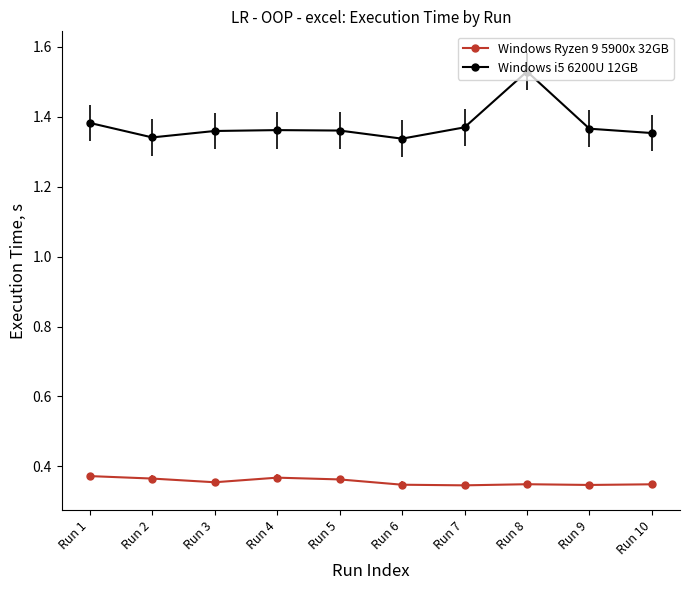

At which label does Windows i5 6200U 12GB reach its peak?

Run 8